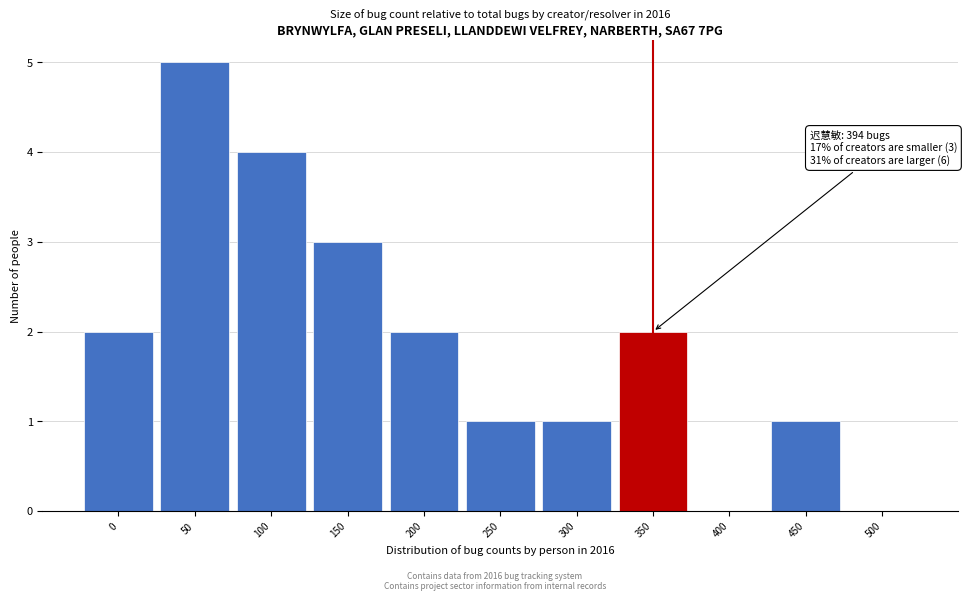

Reading right to left, transcribe all the data shown in this chart.

500=0	450=1	400=0	350=2	300=1	250=1	200=2	150=3	100=4	50=5	0=2